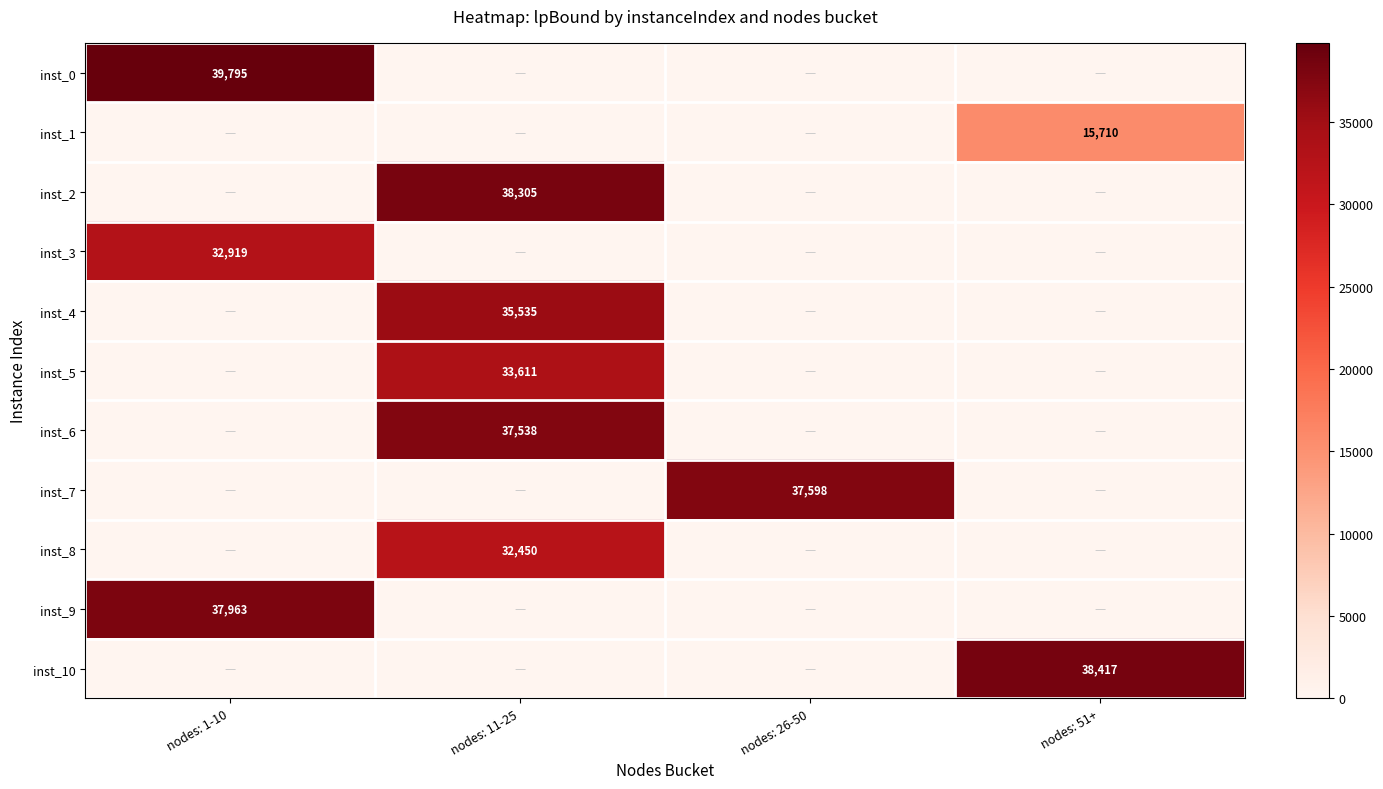

The value of inst_5 at nodes: 11-25 is 33611. True or false?

True